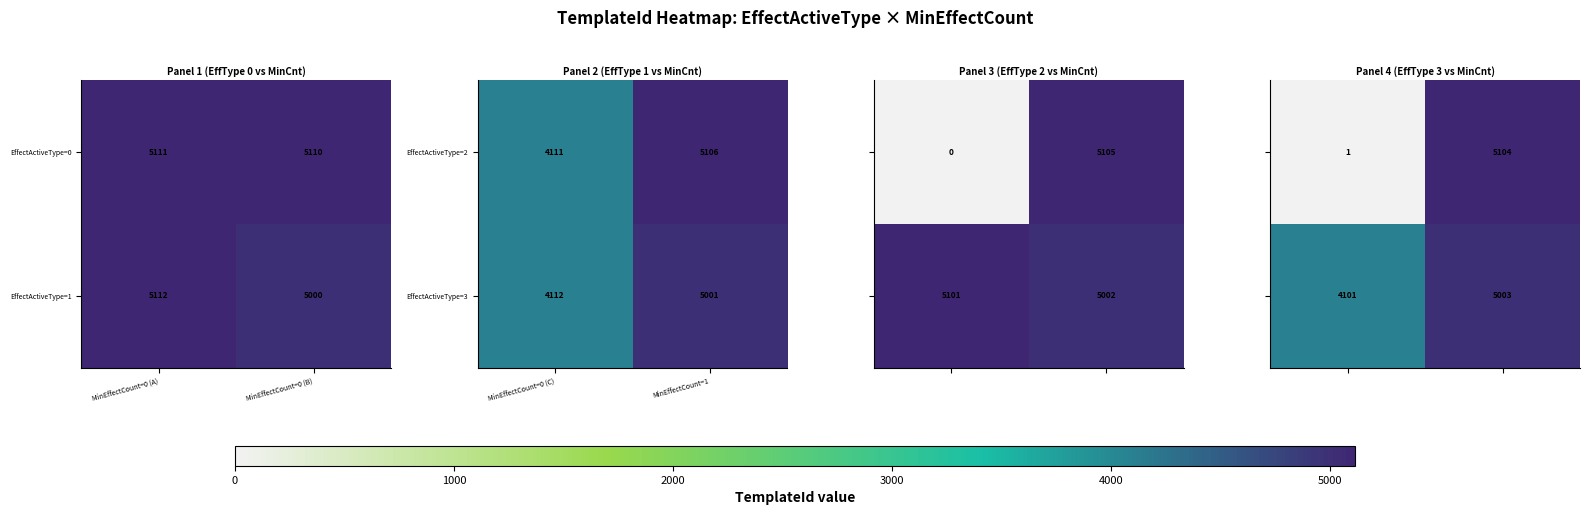

At which label does EffectActiveType=1 reach its peak?

MinEffectCount=0 (A)